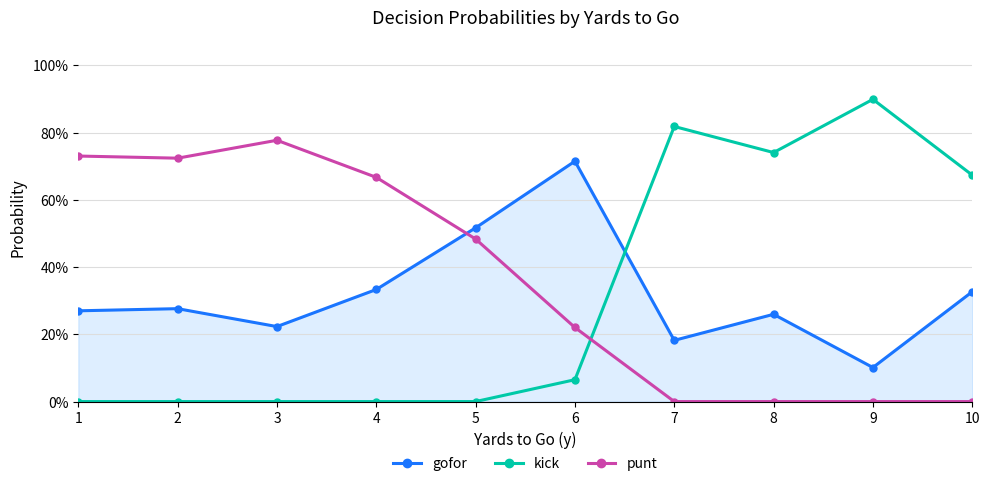

How many interior local peaks does the kick series have?

2